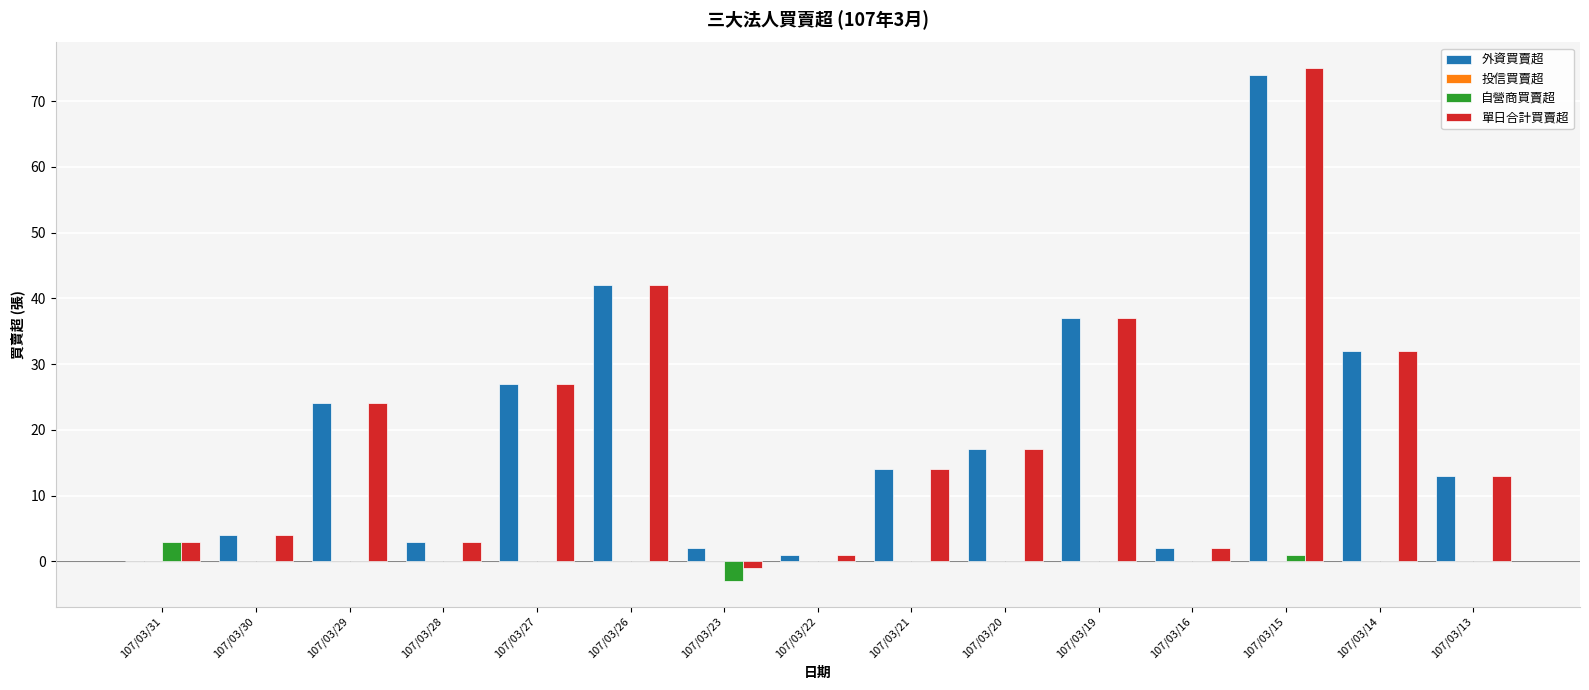

How many categories are shown in the chart?

15